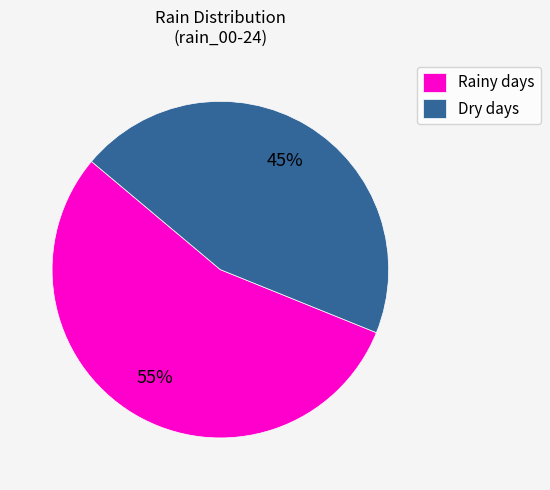

Which slice represents more than half of the pie?

Rainy days